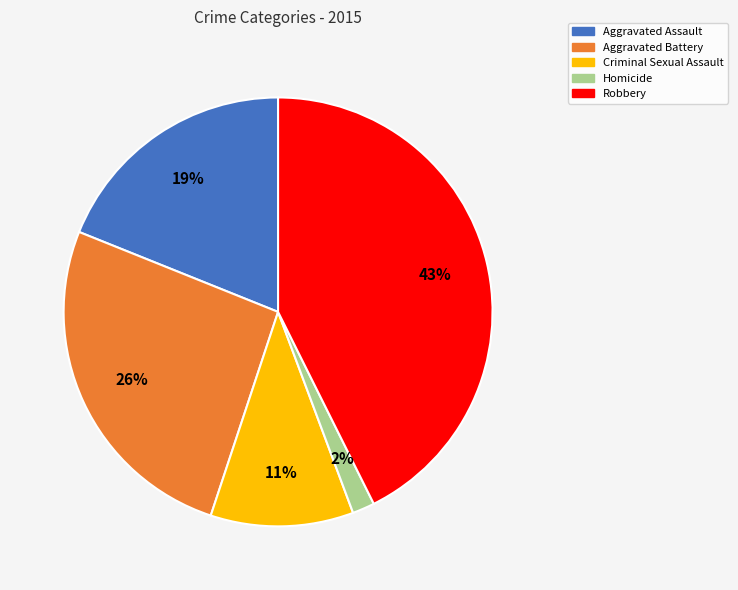

Does any single category account for the majority?

No